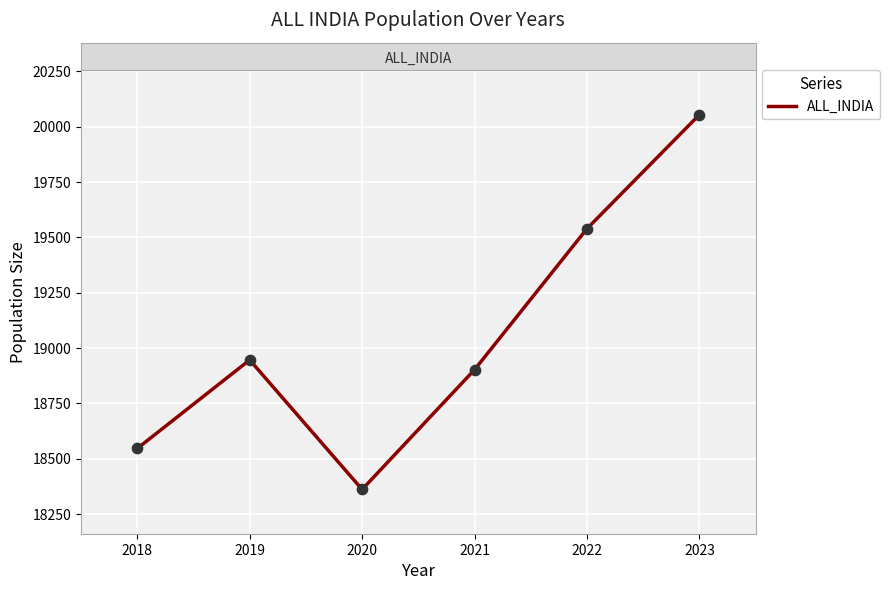

What is the change in value from 2019 to 2022?

+593